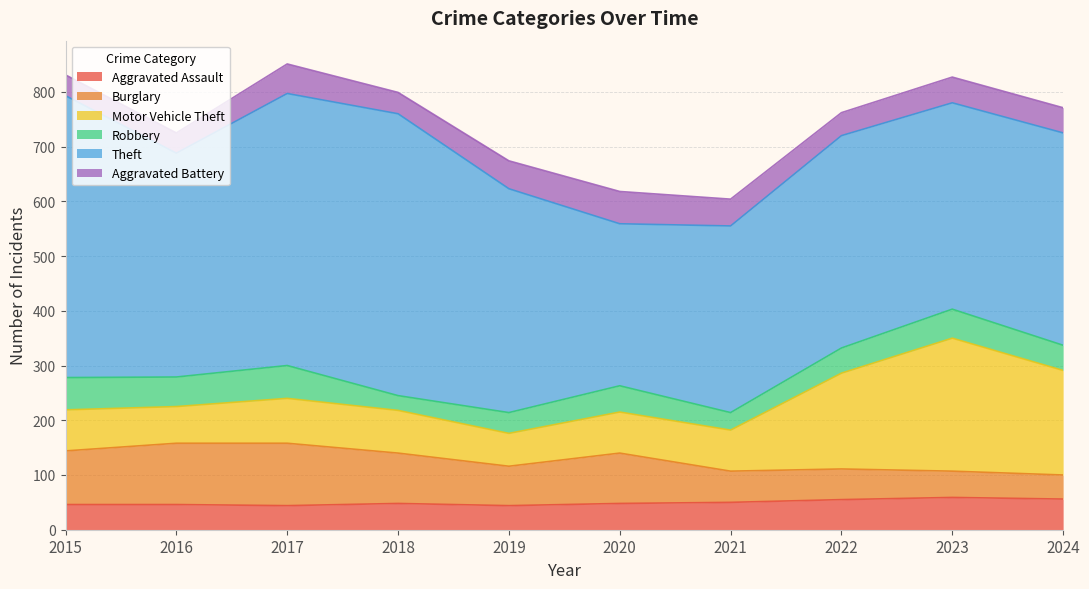

Where does the Motor Vehicle Theft series first go above 78?

2017